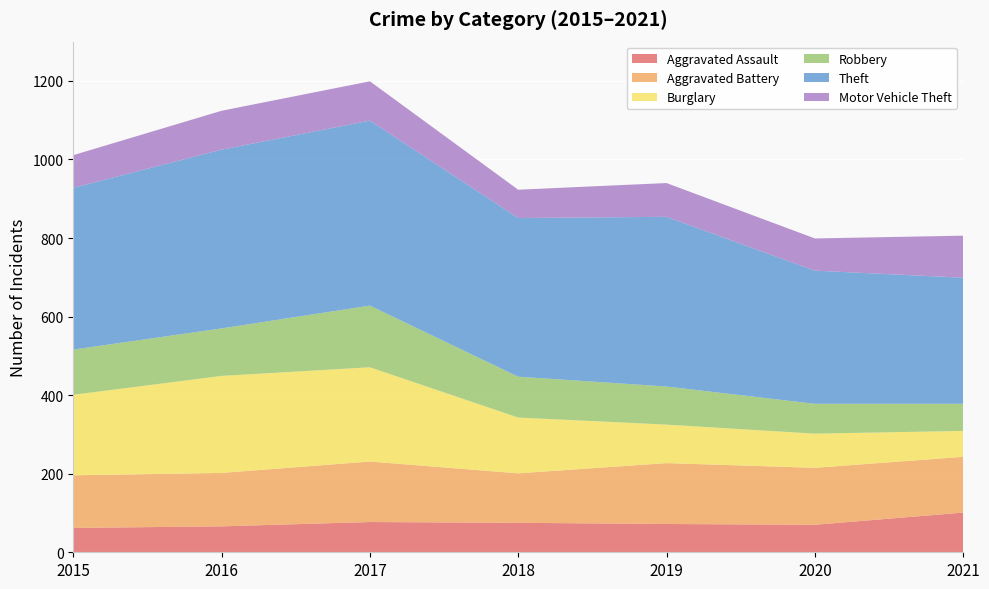

Reading left to right, what are all the values shown in this chart?

Aggravated Assault: 2015=62	2016=66	2017=77	2018=75	2019=72	2020=70	2021=101
Aggravated Battery: 2015=134	2016=136	2017=154	2018=126	2019=155	2020=145	2021=142
Burglary: 2015=205	2016=247	2017=240	2018=142	2019=98	2020=87	2021=66
Robbery: 2015=115	2016=121	2017=157	2018=104	2019=97	2020=76	2021=69
Theft: 2015=412	2016=455	2017=471	2018=404	2019=432	2020=339	2021=321
Motor Vehicle Theft: 2015=83	2016=99	2017=100	2018=72	2019=86	2020=82	2021=107